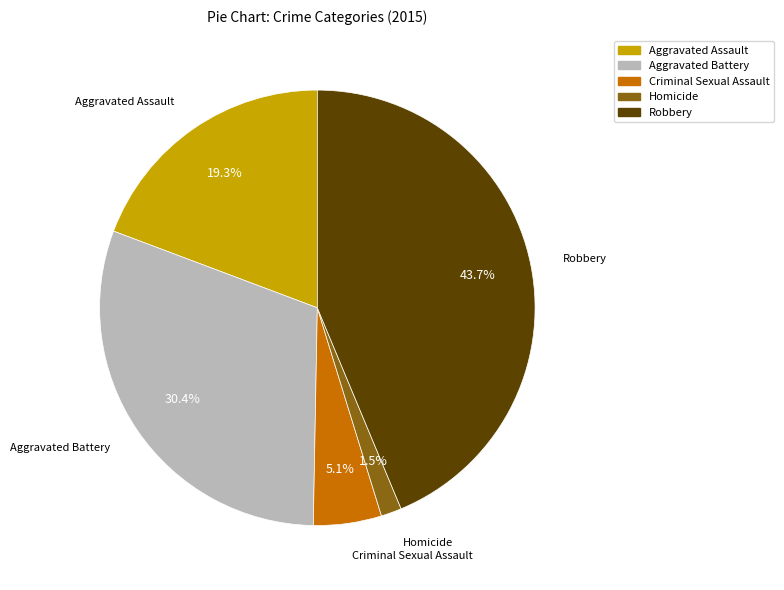

How many segments does this pie chart have?

5